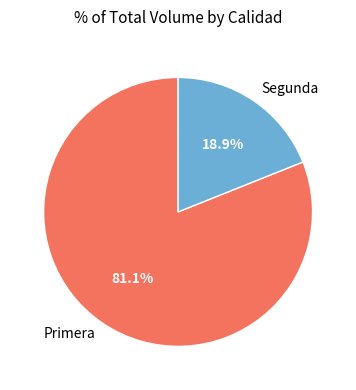

How many segments does this pie chart have?

2